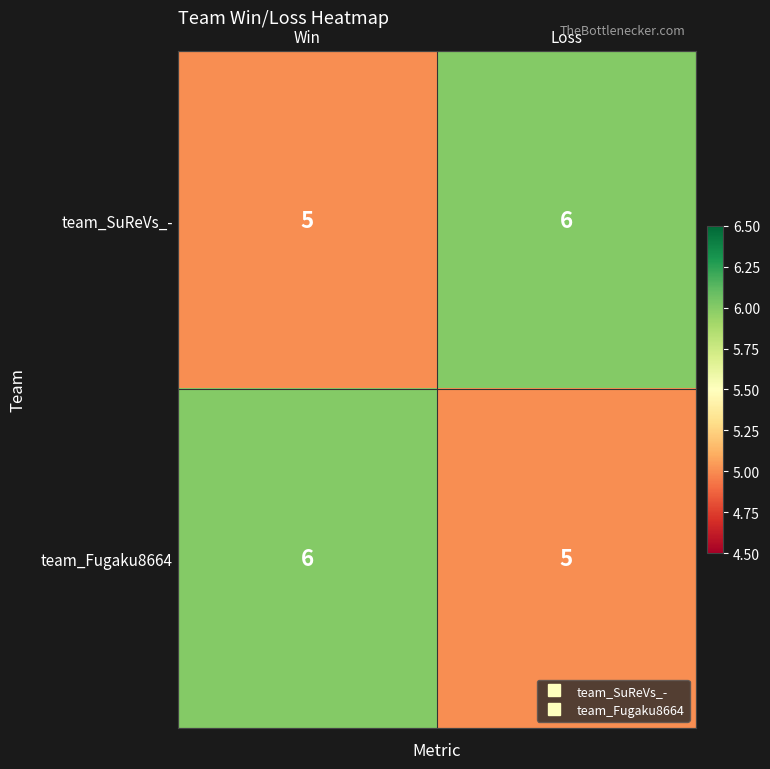

Rank the series at Win from lowest to highest value.

team_SuReVs_-, team_Fugaku8664